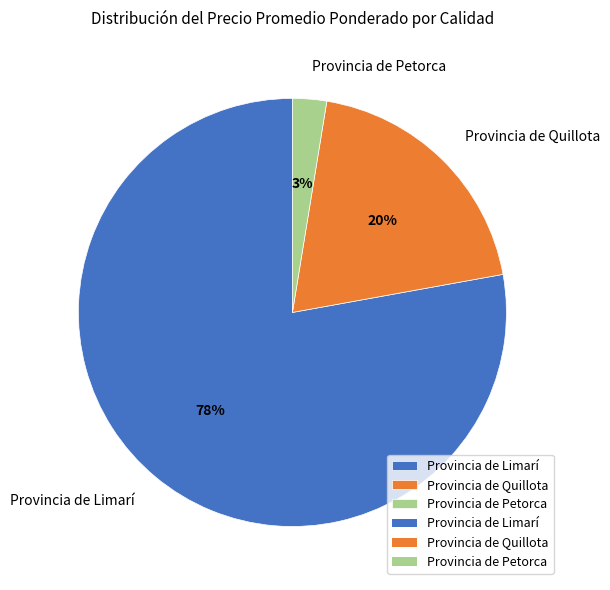

Approximately how many times larger is the value at Provincia de Quillota compared to Provincia de Limarí?

0.3